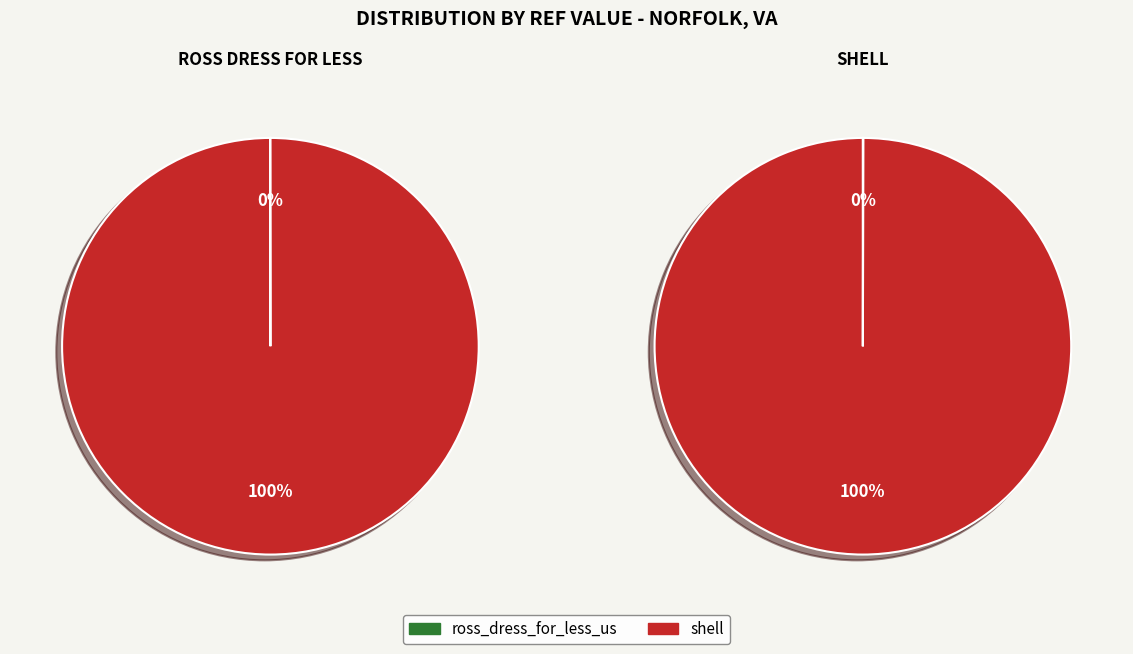

Rank the categories by value from highest to lowest.

shell, ross_dress_for_less_us